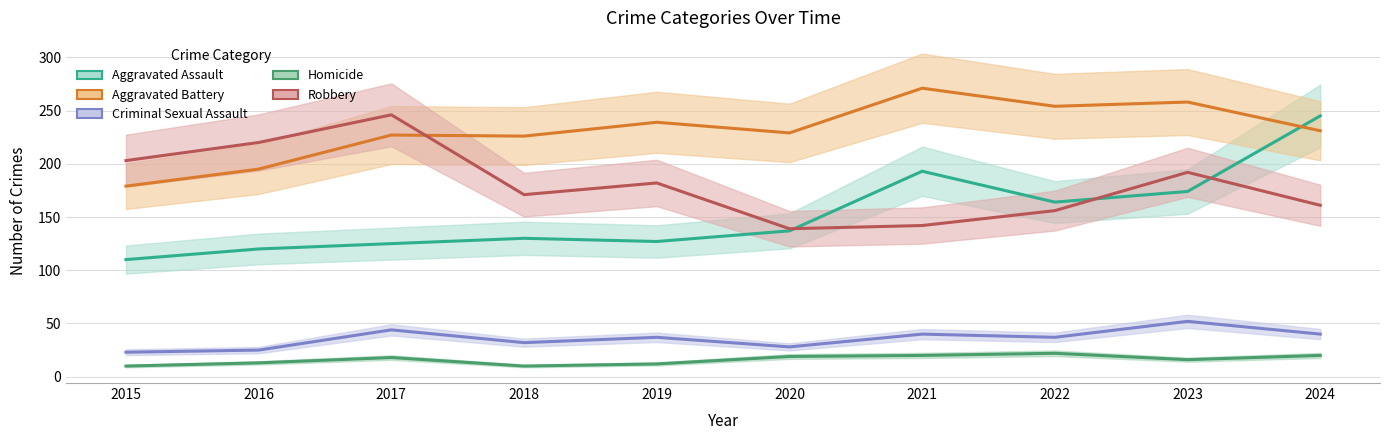

In Robbery, how many points are lower than both neighbors (excluding endpoints)?

2